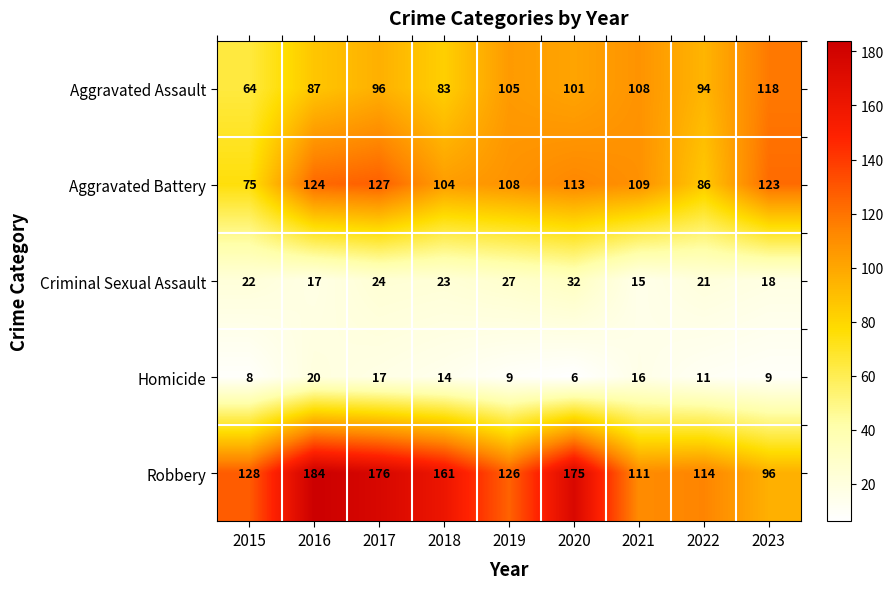

Where is Aggravated Assault nearest to the value 91?

2022